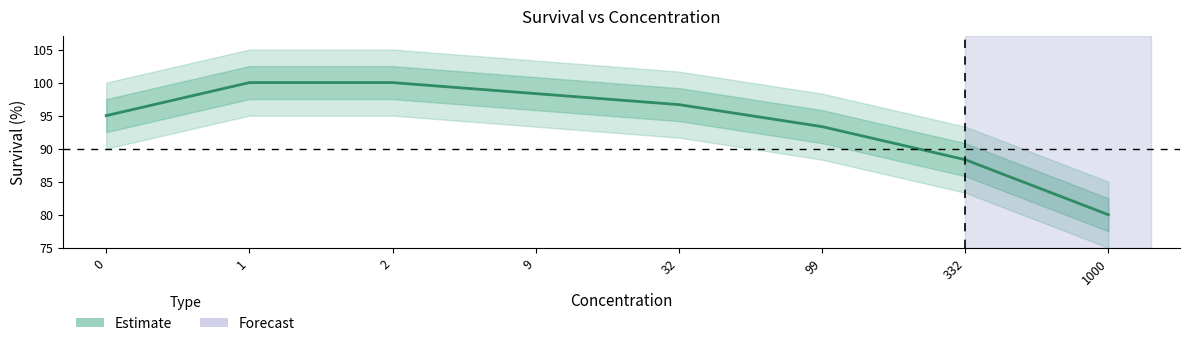

What is the minimum value shown in the chart?

80.0